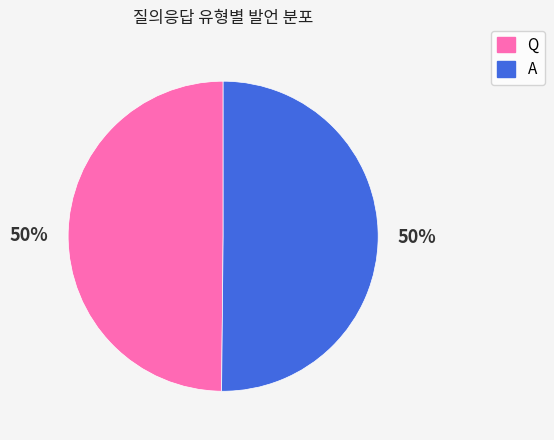

To the nearest percent, what percentage of the pie is Q?

50%